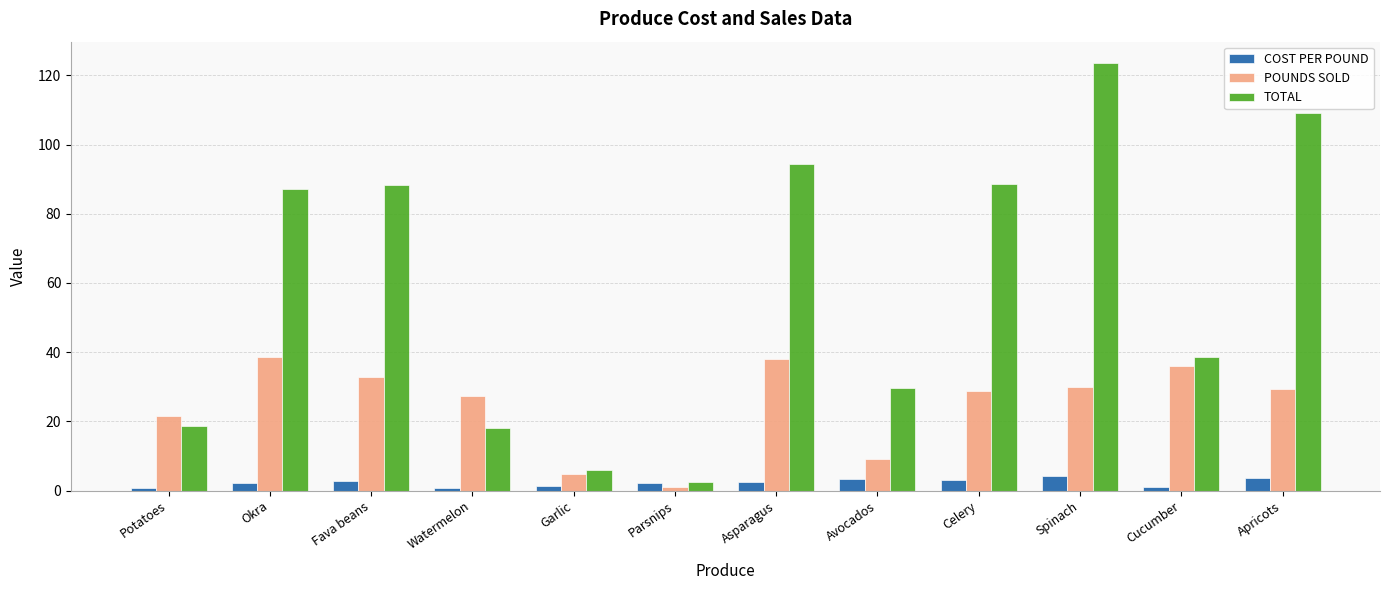

True or false: POUNDS SOLD has a value of 32.8 at Fava beans.

True